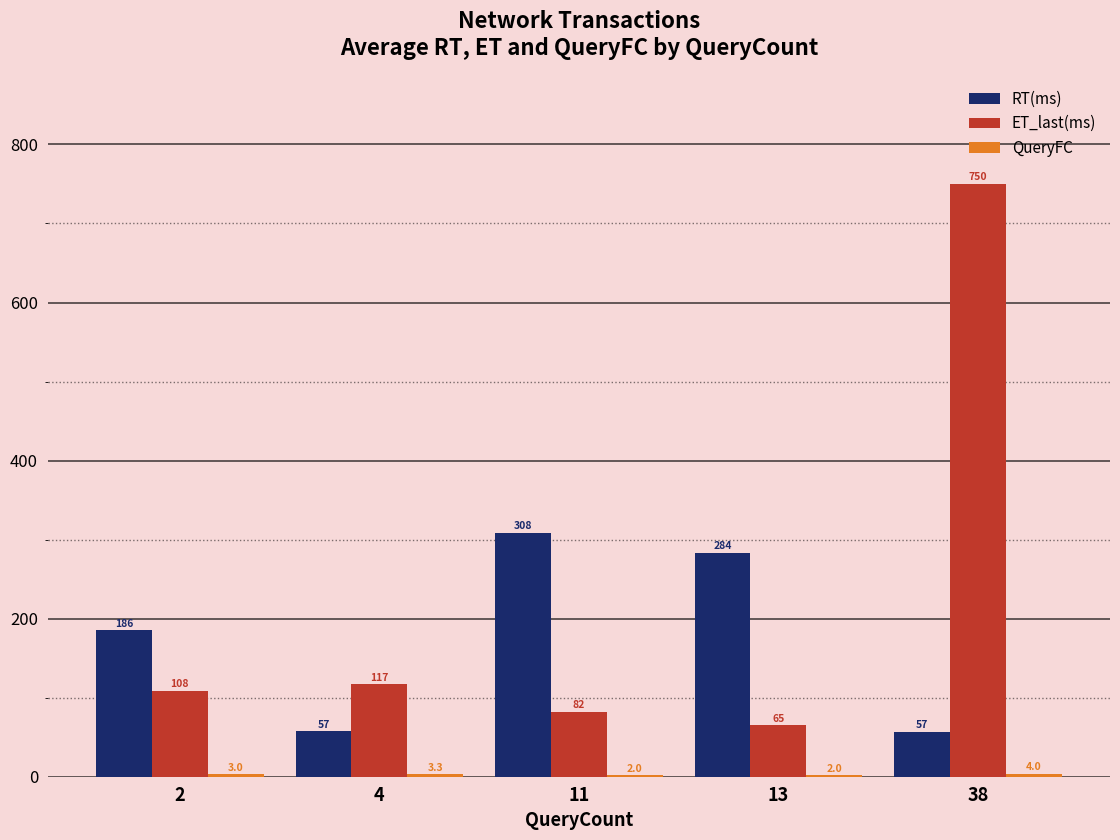

At which label is ET_last(ms) closest to 407?

4